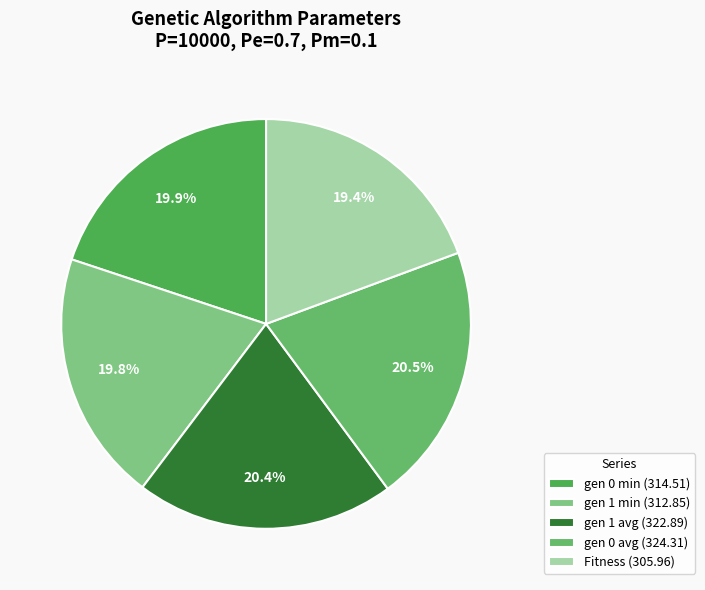

What percentage is the gen 0 avg slice, to the nearest percent?

21%